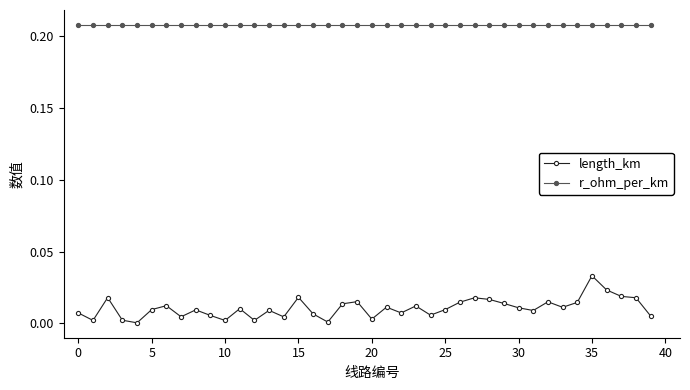

Which series has the largest total across all categories?

r_ohm_per_km